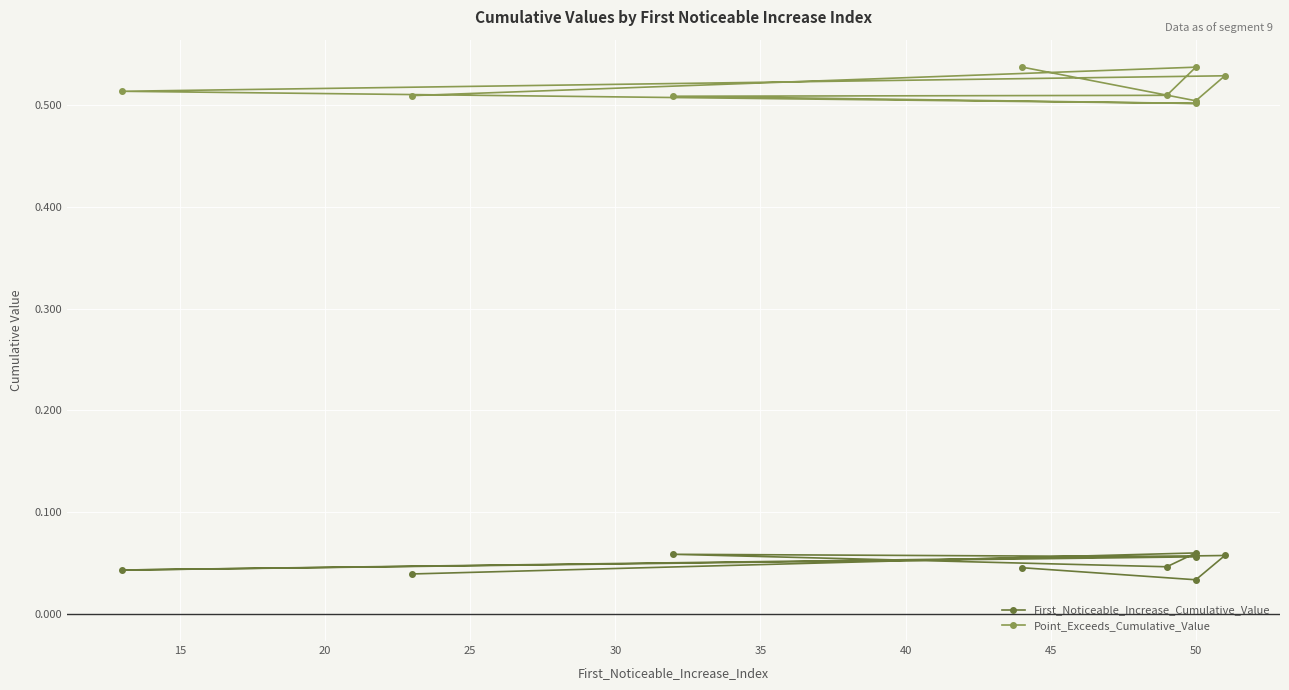

True or false: Point_Exceeds_Cumulative_Value and First_Noticeable_Increase_Cumulative_Value intersect in this chart.

False